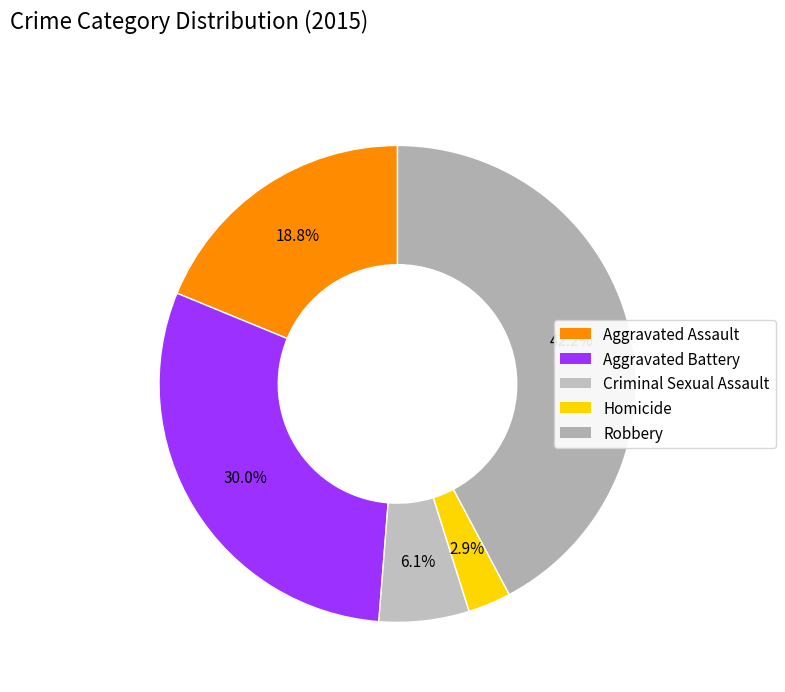

Does Aggravated Assault represent more than half of the total?

No